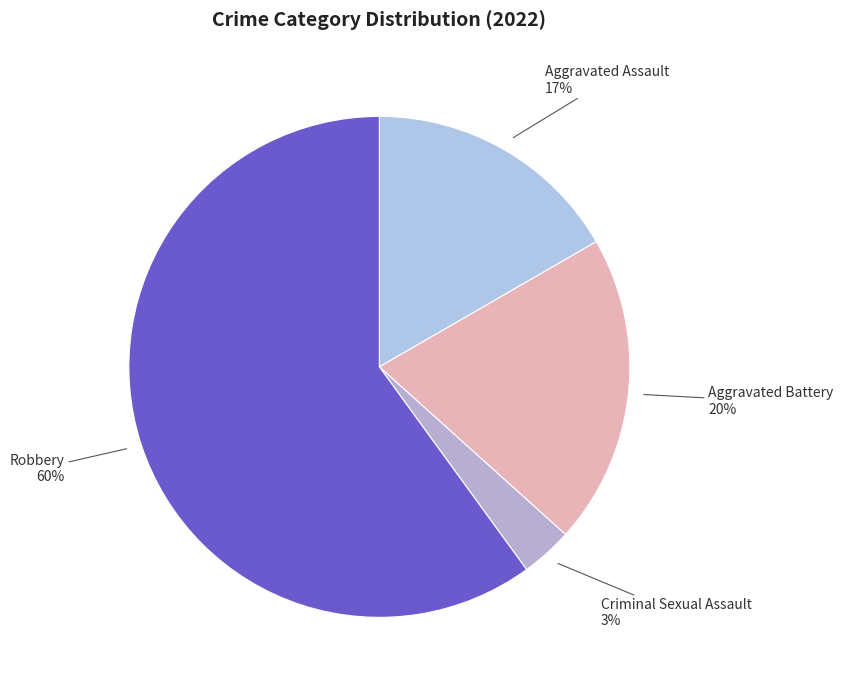

Which category accounts for the majority?

Robbery